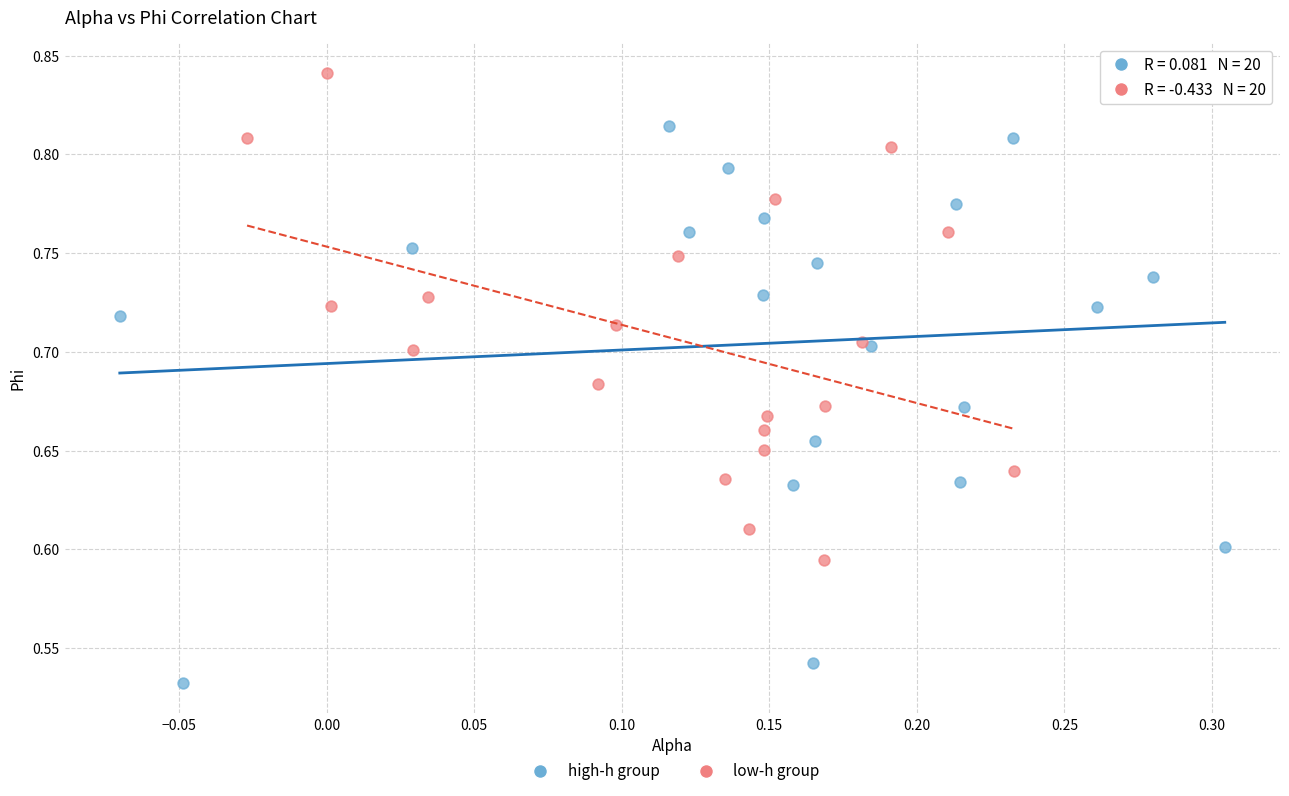

Which series contains the highest Y value?

low-h group